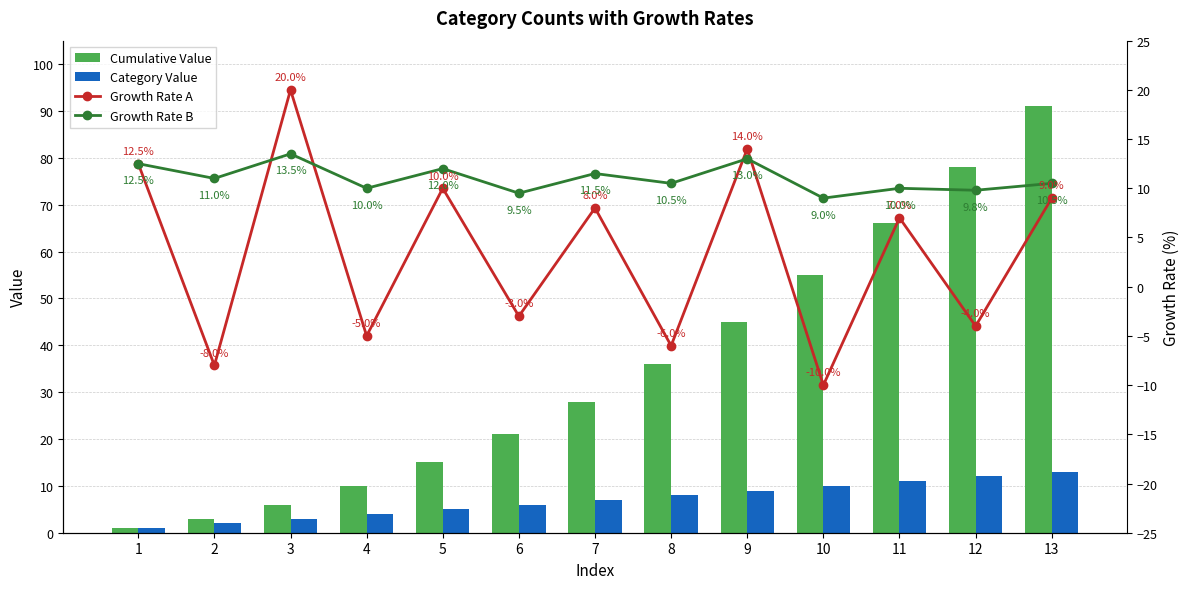

How many data points does each series have?

13